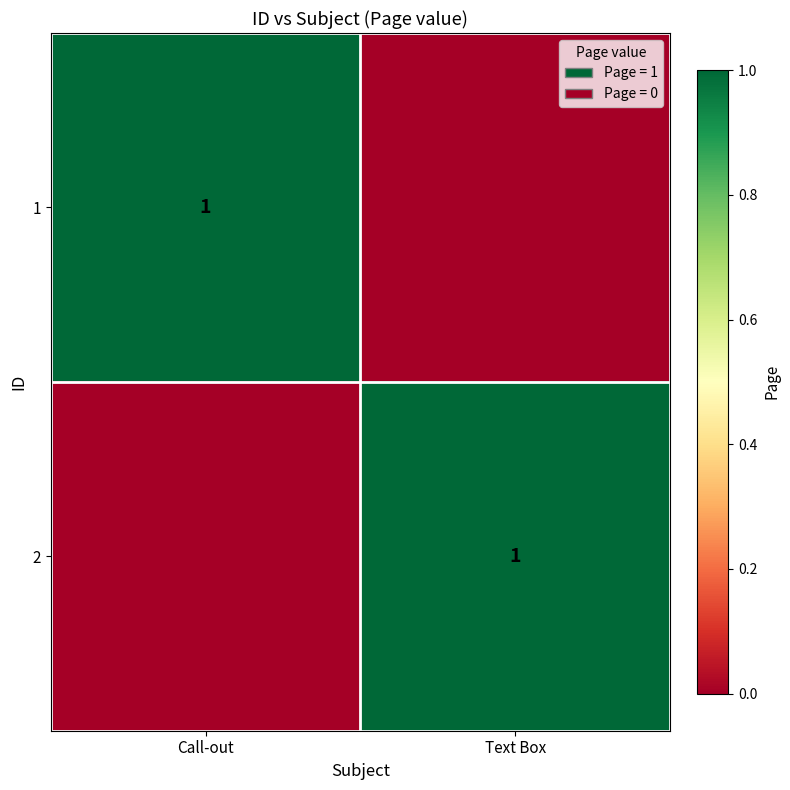

The 2 series shows 1 at Text Box. True or false?

True